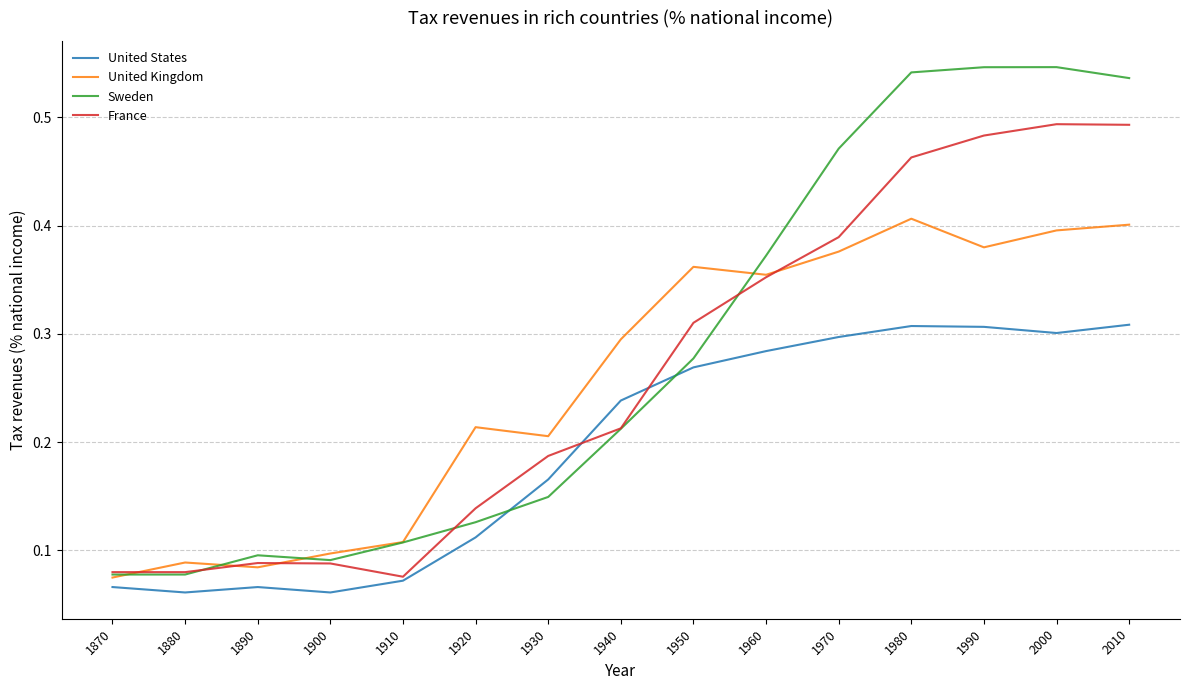

True or false: Sweden and United States cross at least once.

True